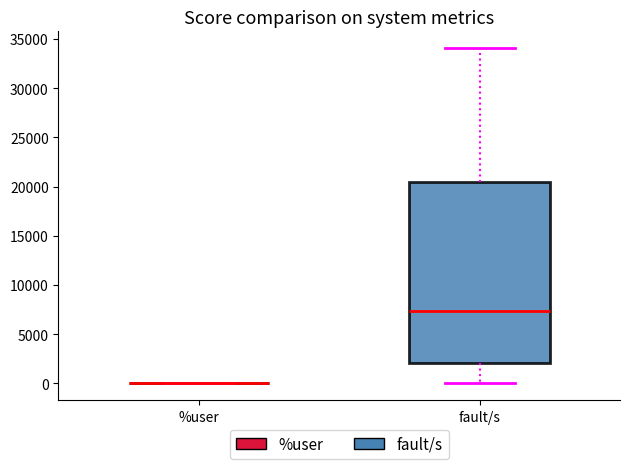

Comparing the boxes themselves (not the whiskers), which one is the tallest?

fault/s